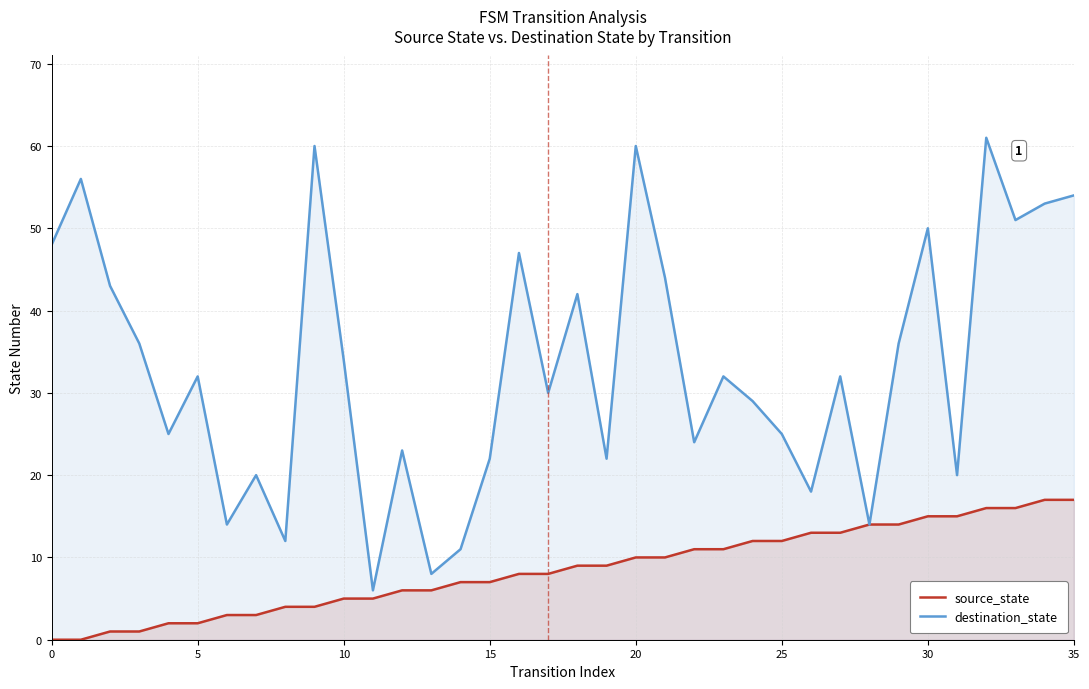

Rank the series by their average value, from lowest to highest.

source_state, destination_state